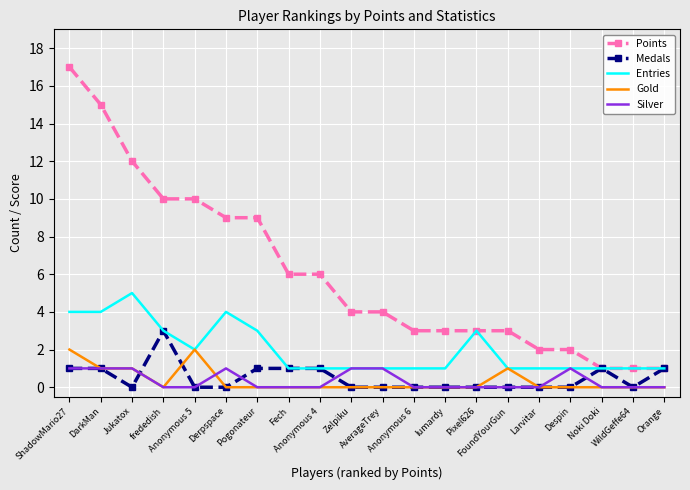

How many categories are shown in the chart?

20